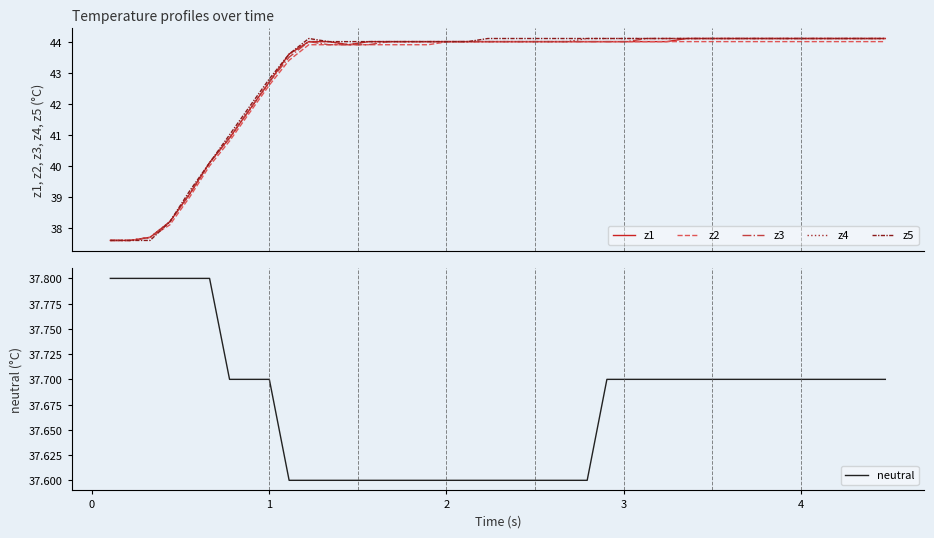

What is the highest value of the z3 series?

44.1